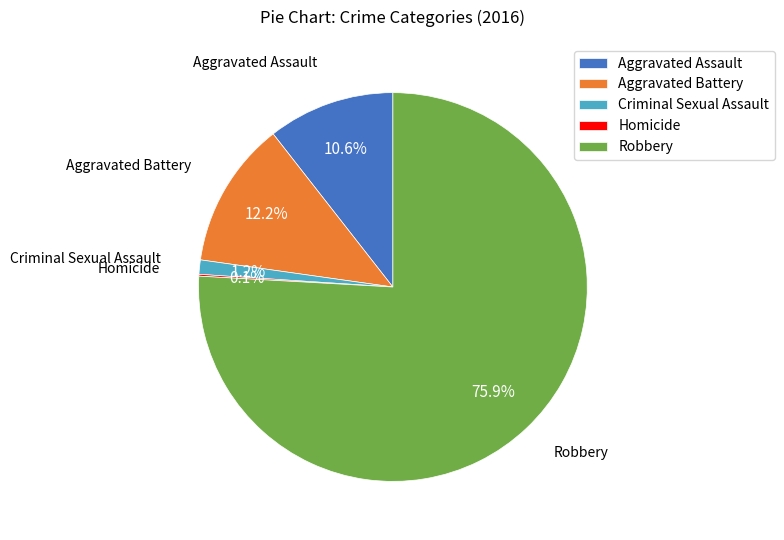

What percentage is NOT represented by Aggravated Battery?

87.8%